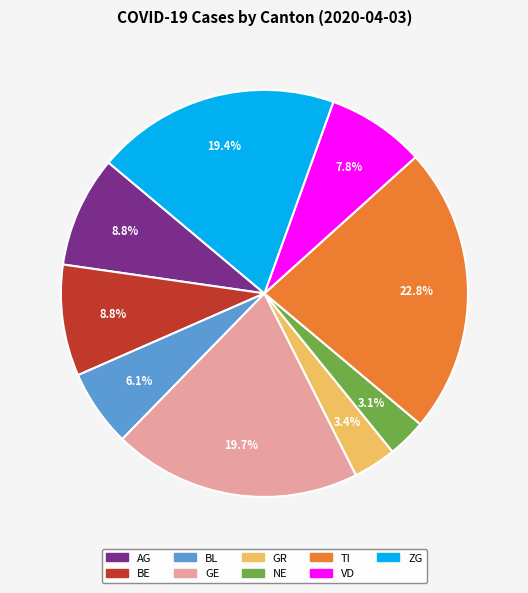

Does any single category account for the majority?

No